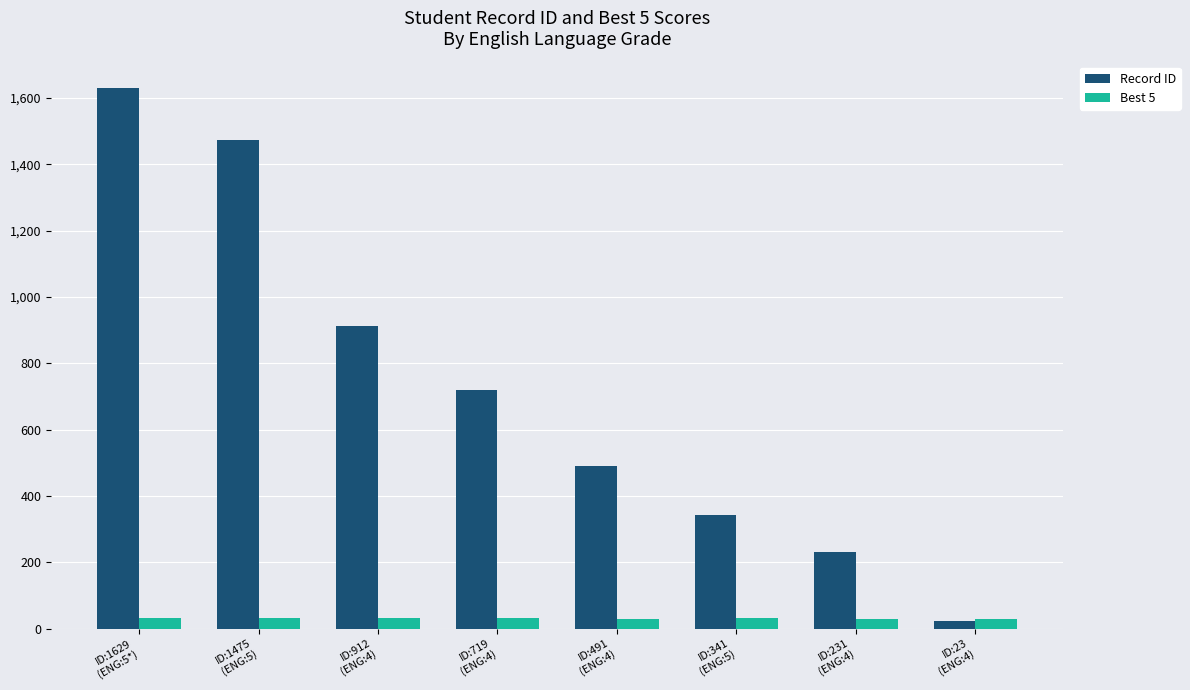

What is the minimum value shown in the chart?

23